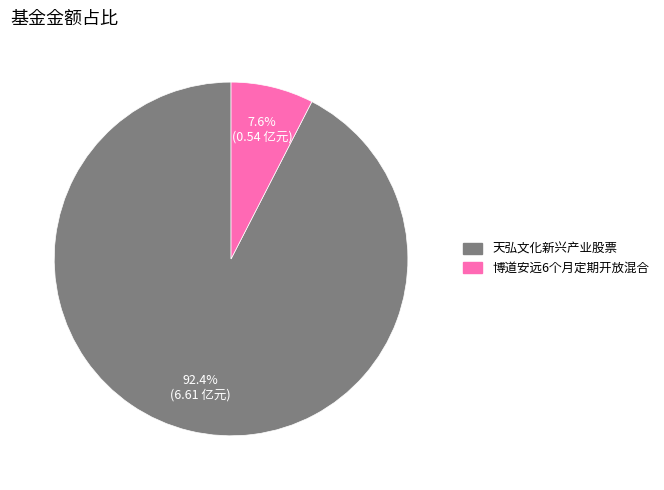

What is the total percentage of 博道安远6个月定期开放混合 and 天弘文化新兴产业股票?

100.0%